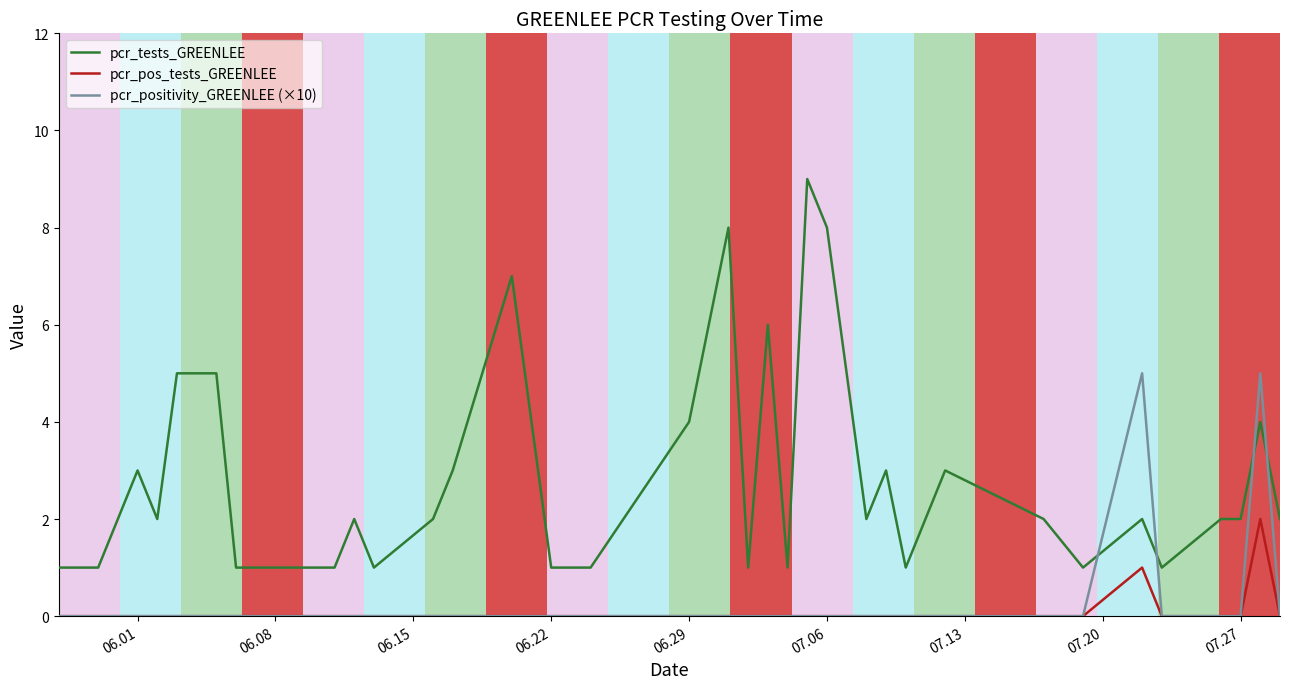

What is the maximum value shown in the chart?

9